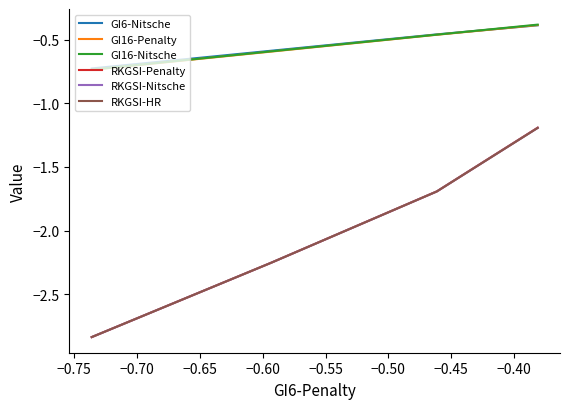

The value of GI6-Nitsche at −0.65 is -0.7. True or false?

True